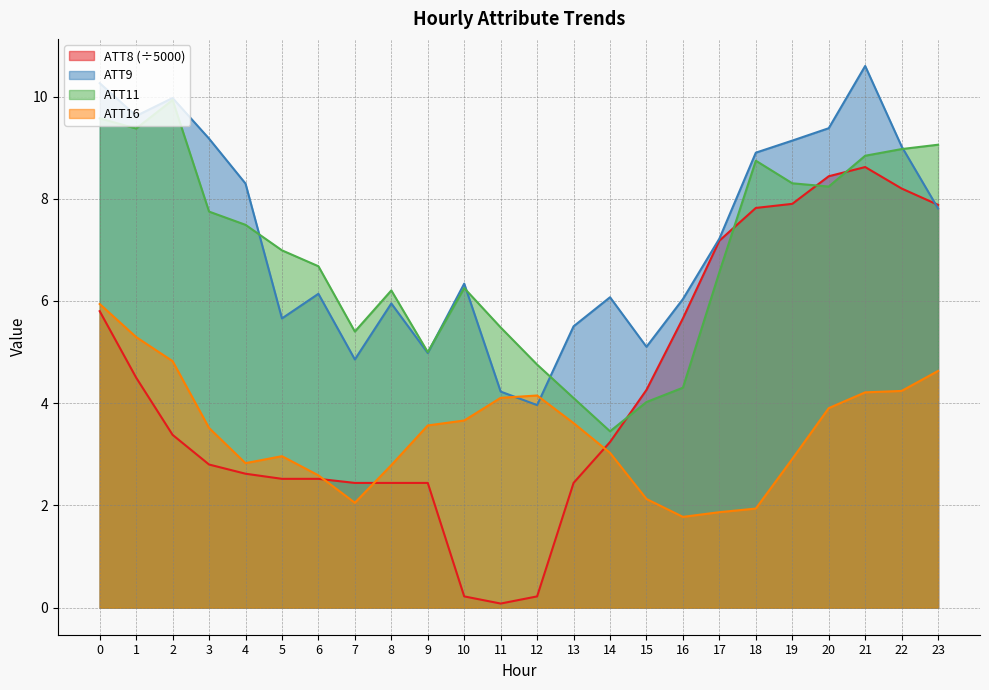

At which category does the chart reach its peak across all series?

21